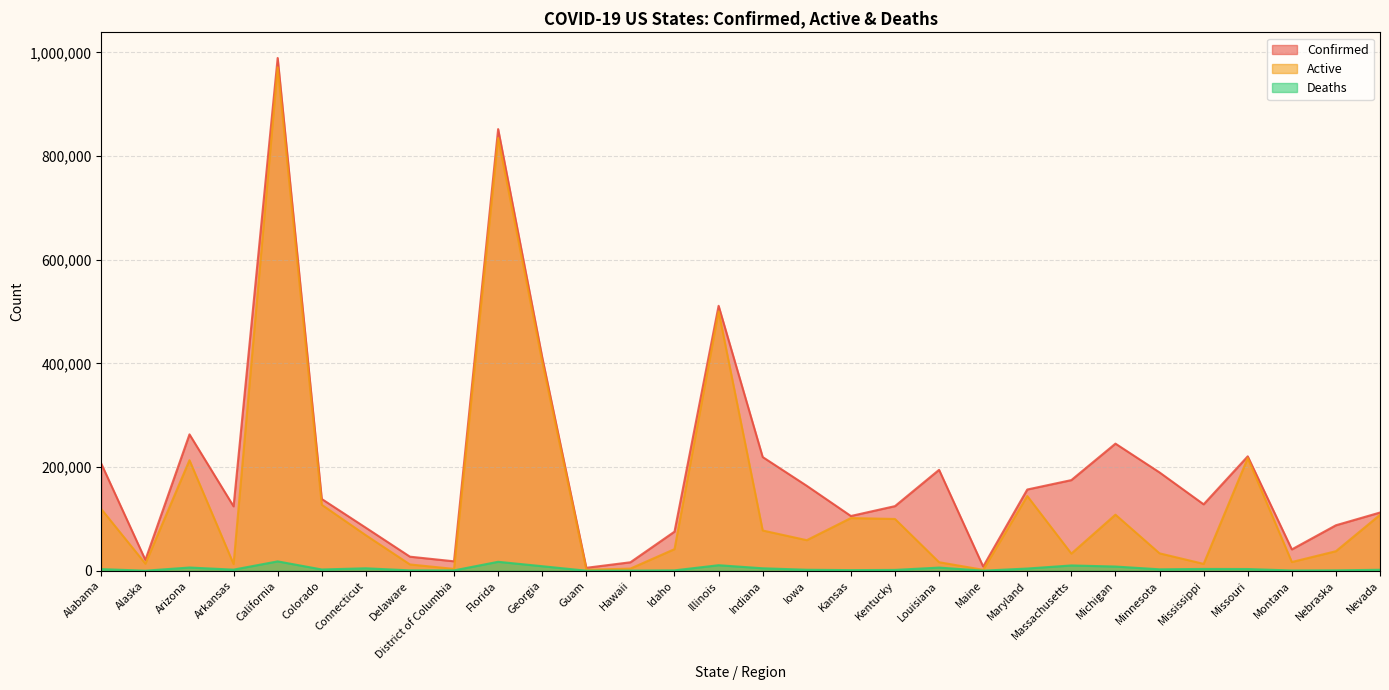

The Active series shows 403388 at Georgia. True or false?

True